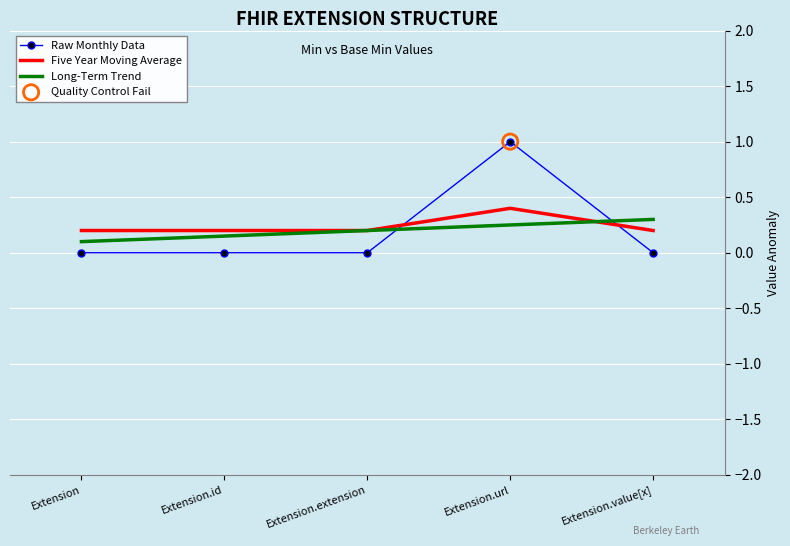

Is the value of Long-Term Trend at Extension.url greater than the value of Five Year Moving Average at Extension?

Yes